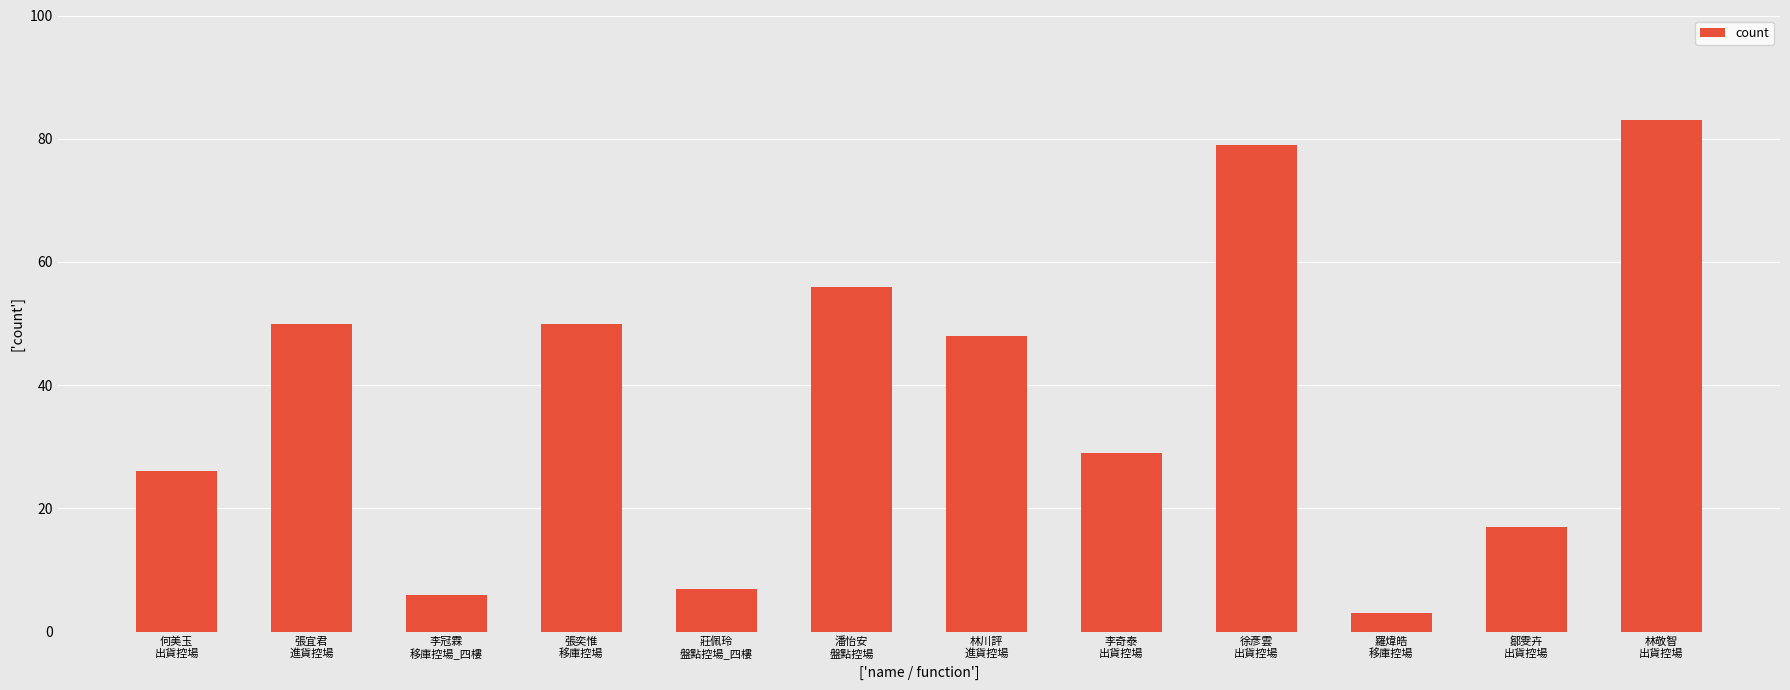

Which category has the highest value across all series?

林敬智
出貨控場